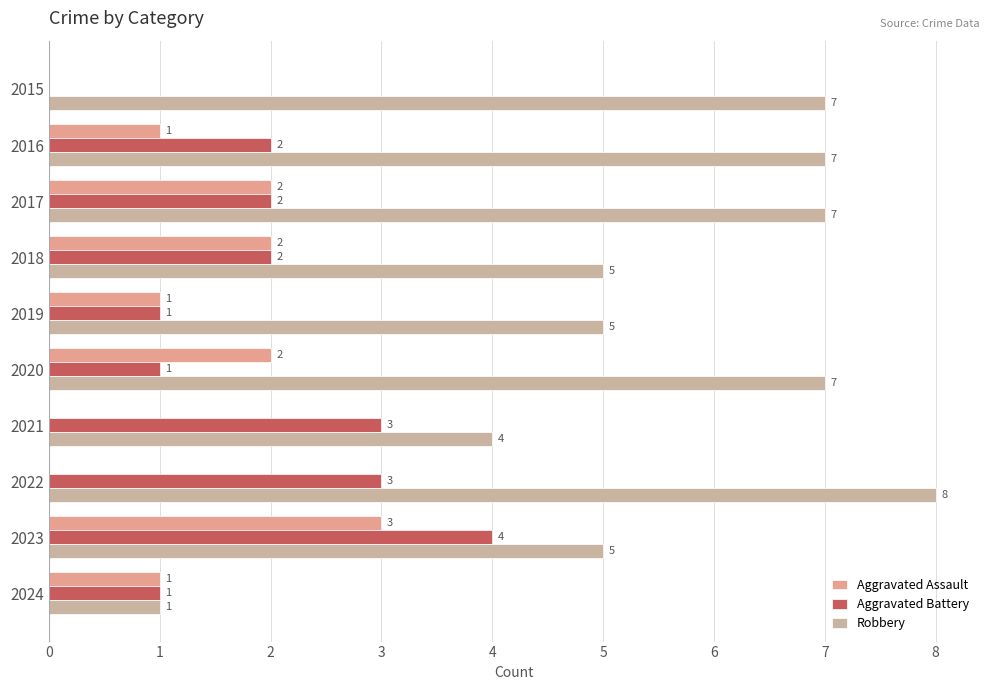

What is the maximum value shown in the chart?

8